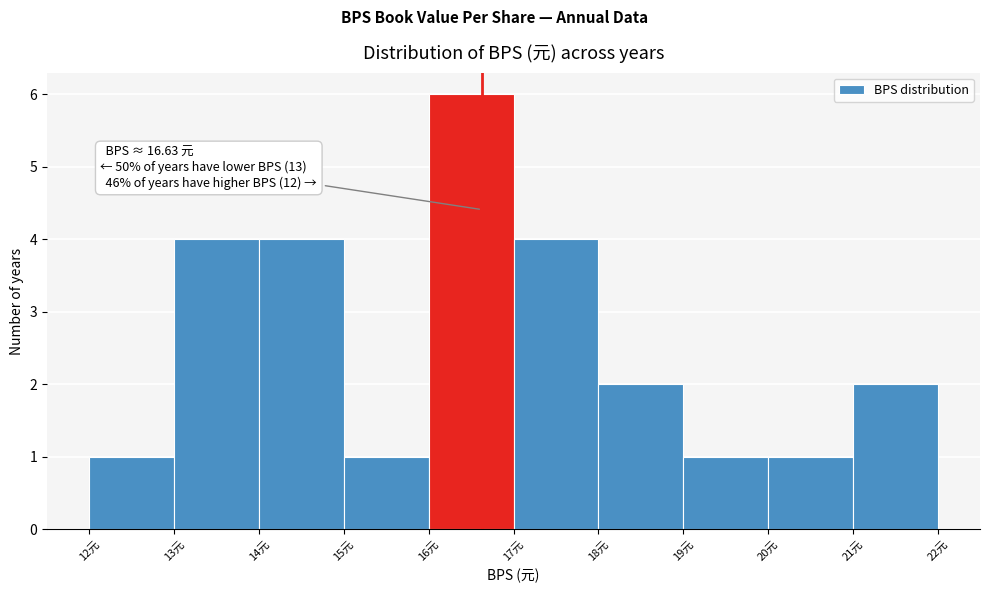

Which range on the x-axis has the tallest bar?

16 to 17